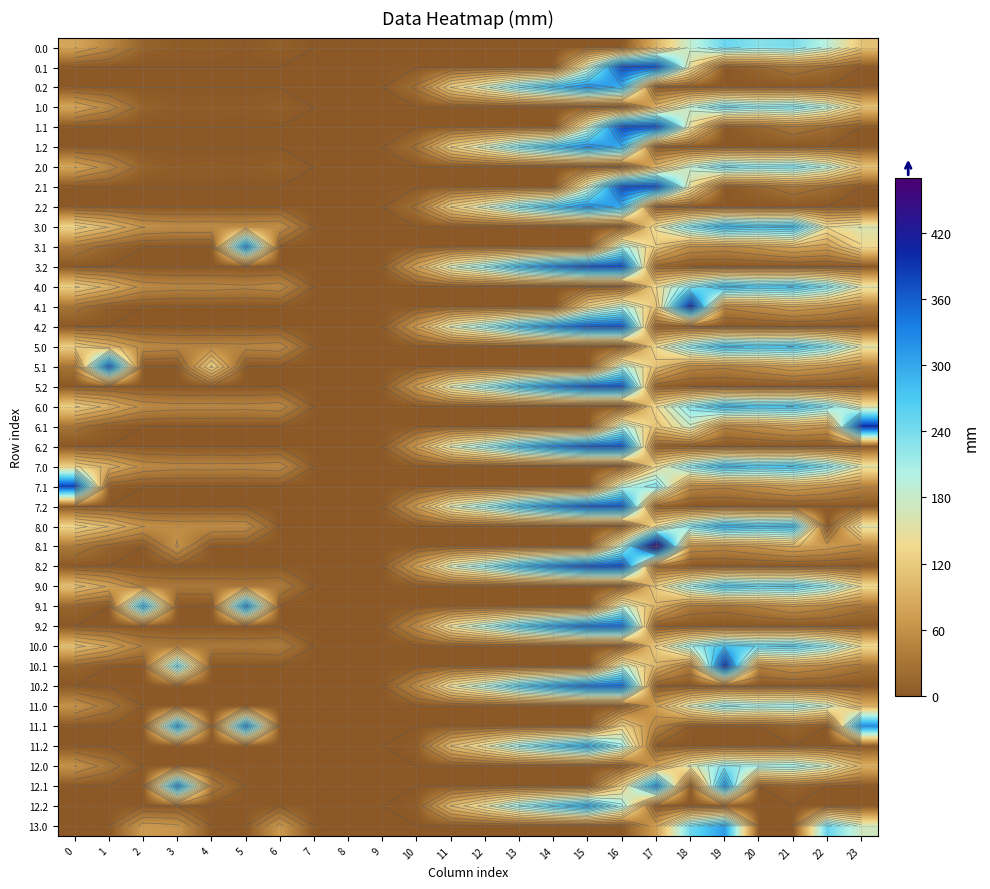

Rank the categories by row_5 value from lowest to highest.

0, 1, 2, 3, 4, 5, 6, 7, 8, 9, 17, 18, 19, 20, 21, 22, 23, 10, 11, 12, 13, 14, 16, 15